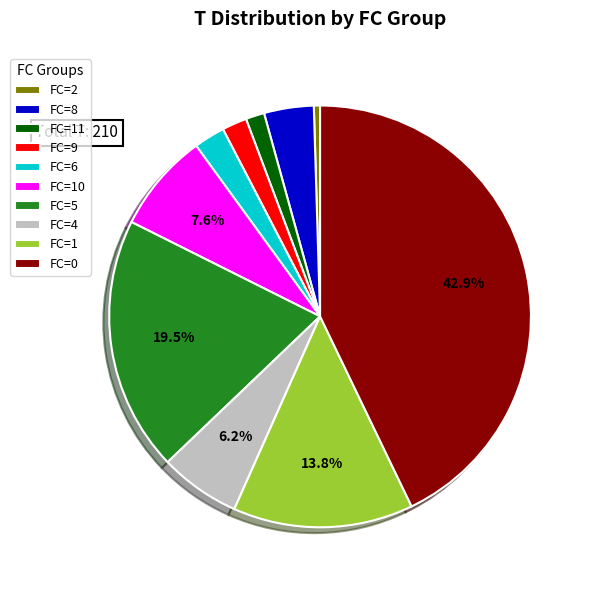

Combined, do FC=9 and FC=8 account for over 50%?

No